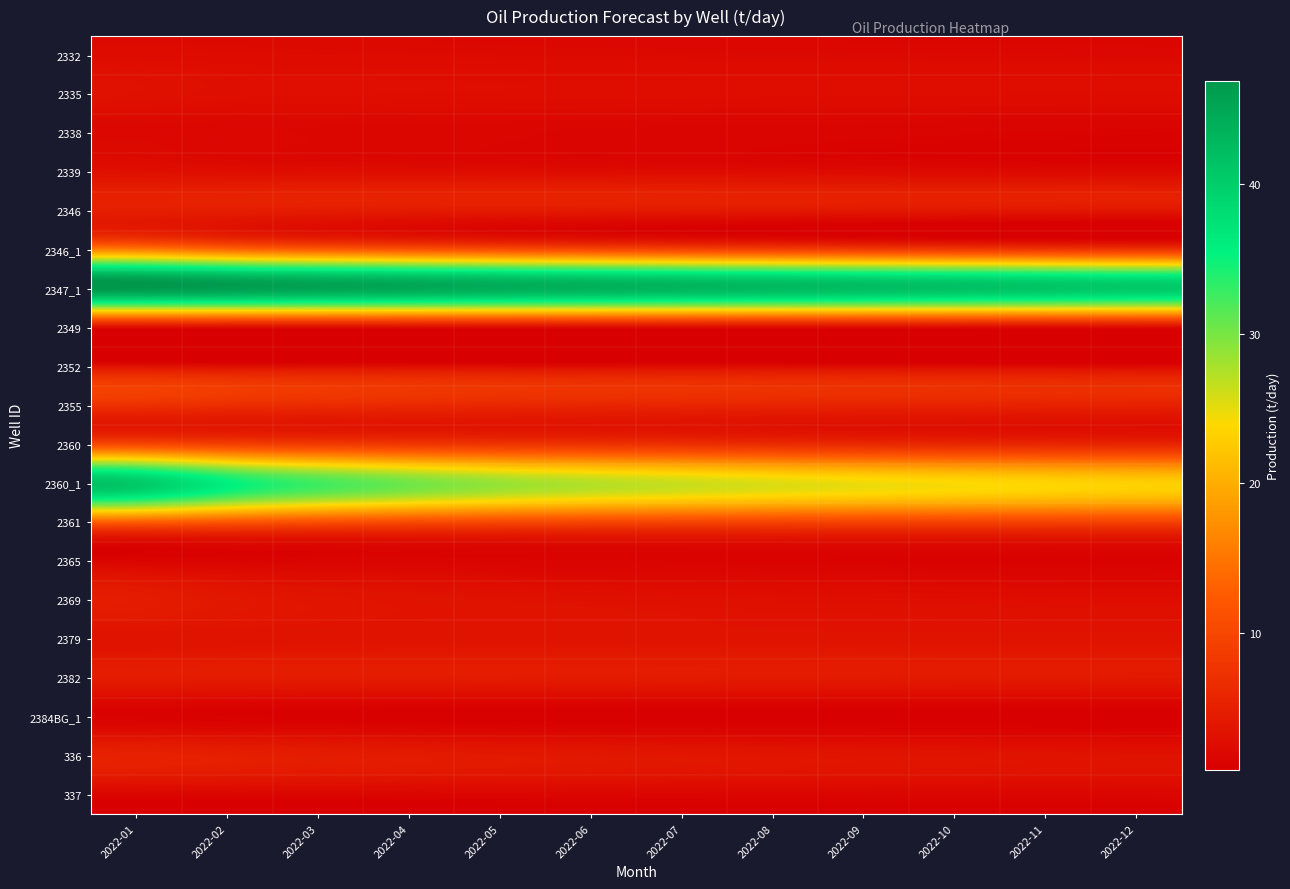

Which category has the lowest value across all series?

2022-12